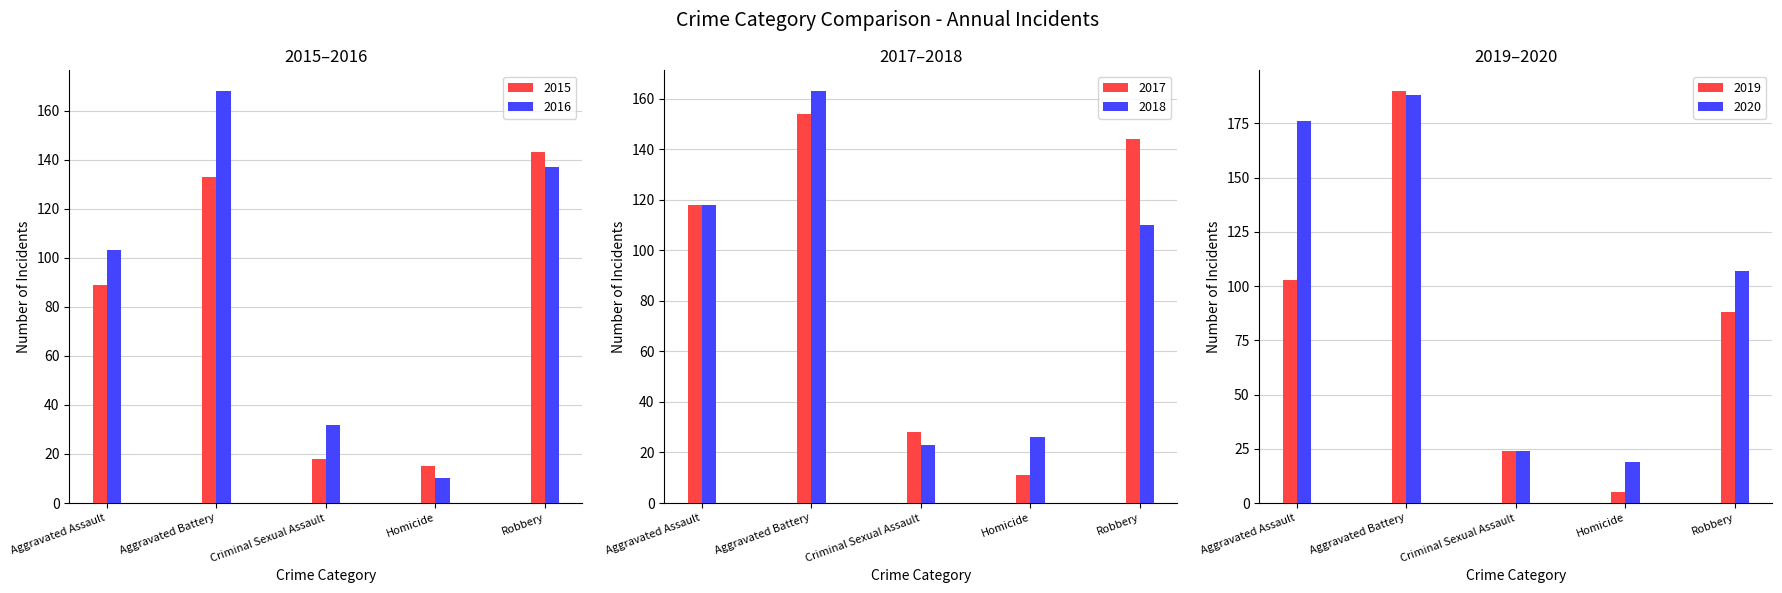

At which label is 2019 closest to 97?

Aggravated Assault